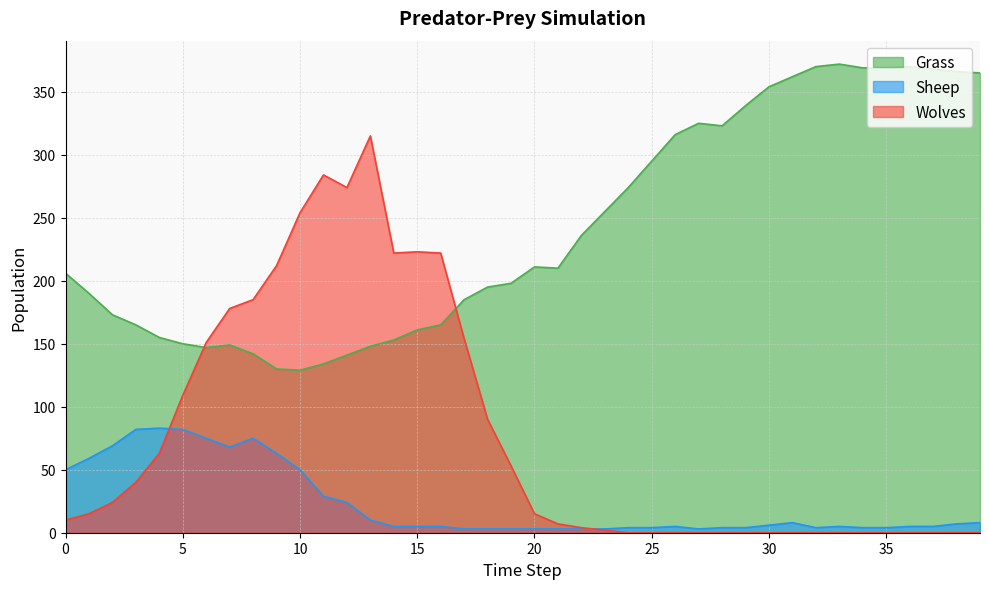

How many interior local valleys does the Grass series have?

4